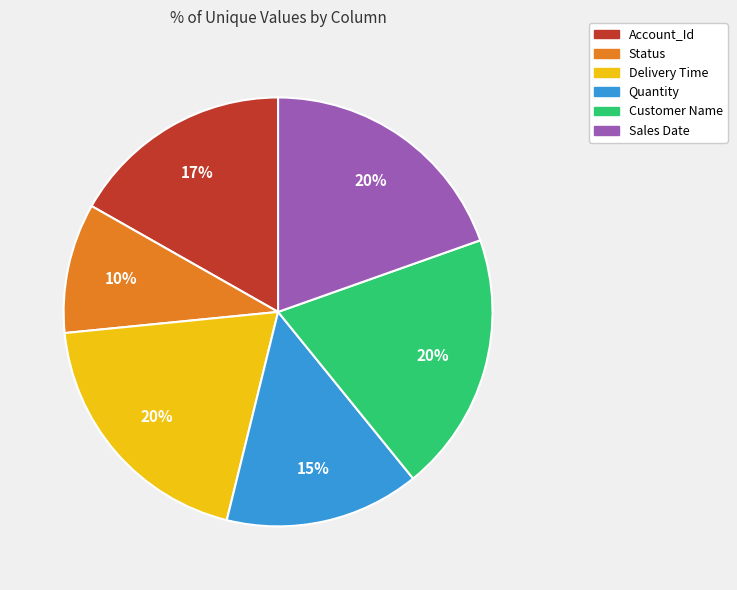

Which category has the smallest portion of the pie?

Status